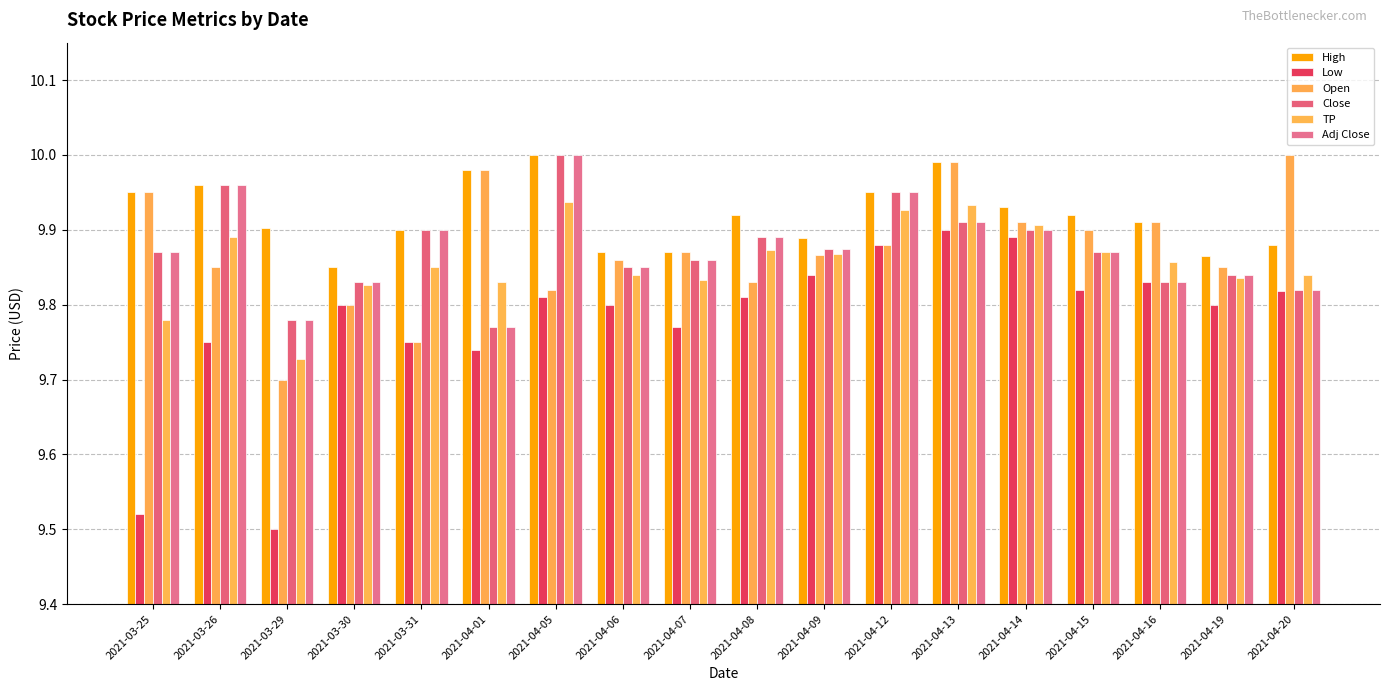

Does the chart contain stacked bars?

No